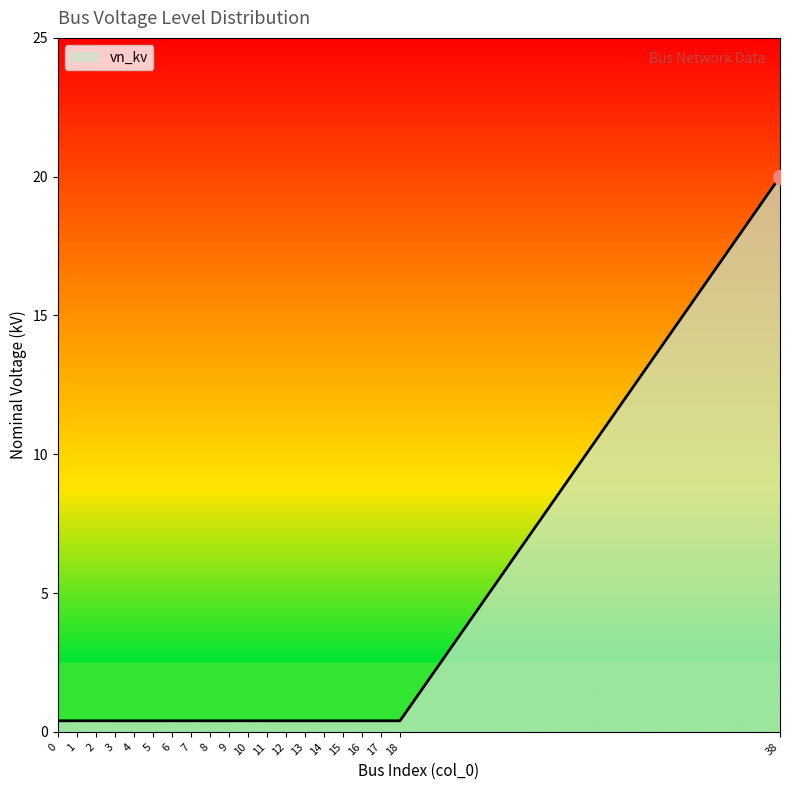

What value does the data have at 17?

0.4